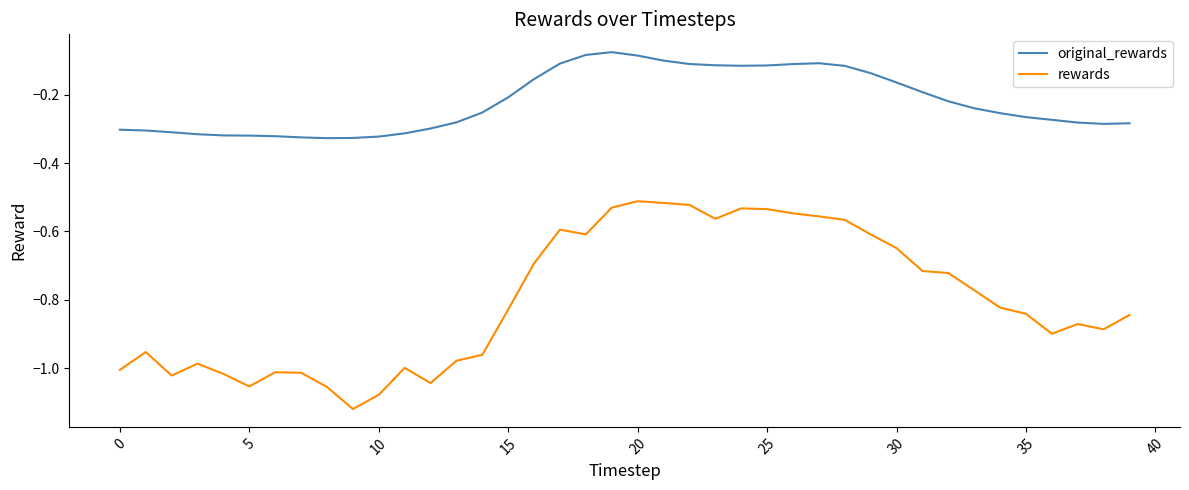

True or false: rewards and original_rewards cross at least once.

False